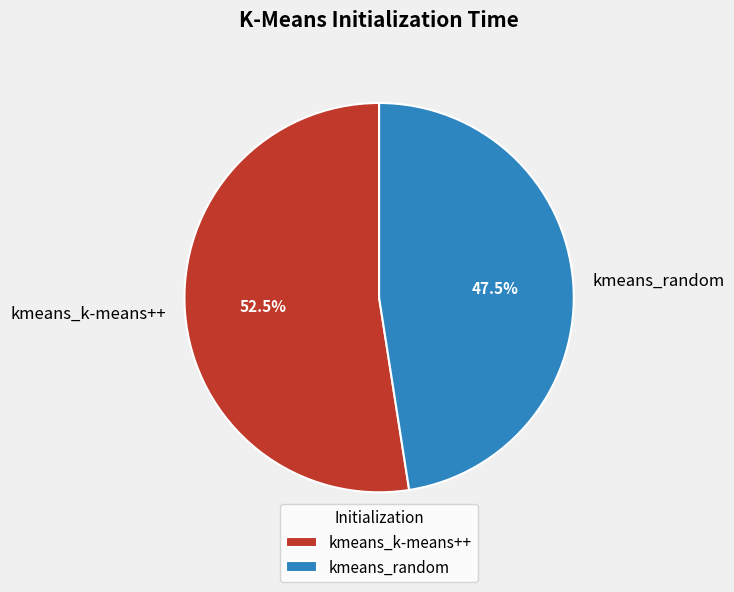

Is there any slice that represents more than half of the pie?

Yes